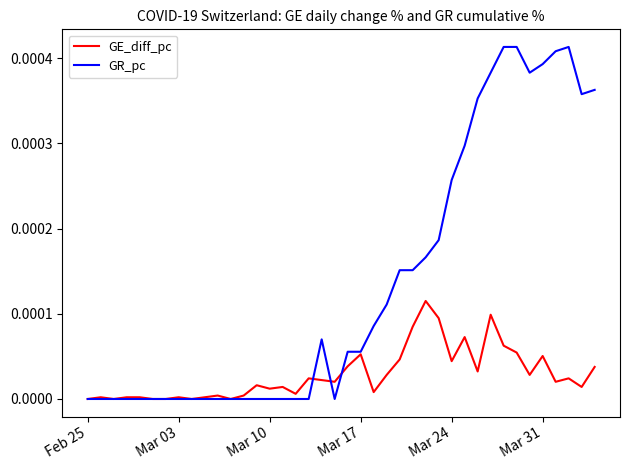

Which series has the largest range (max minus min)?

GR_pc